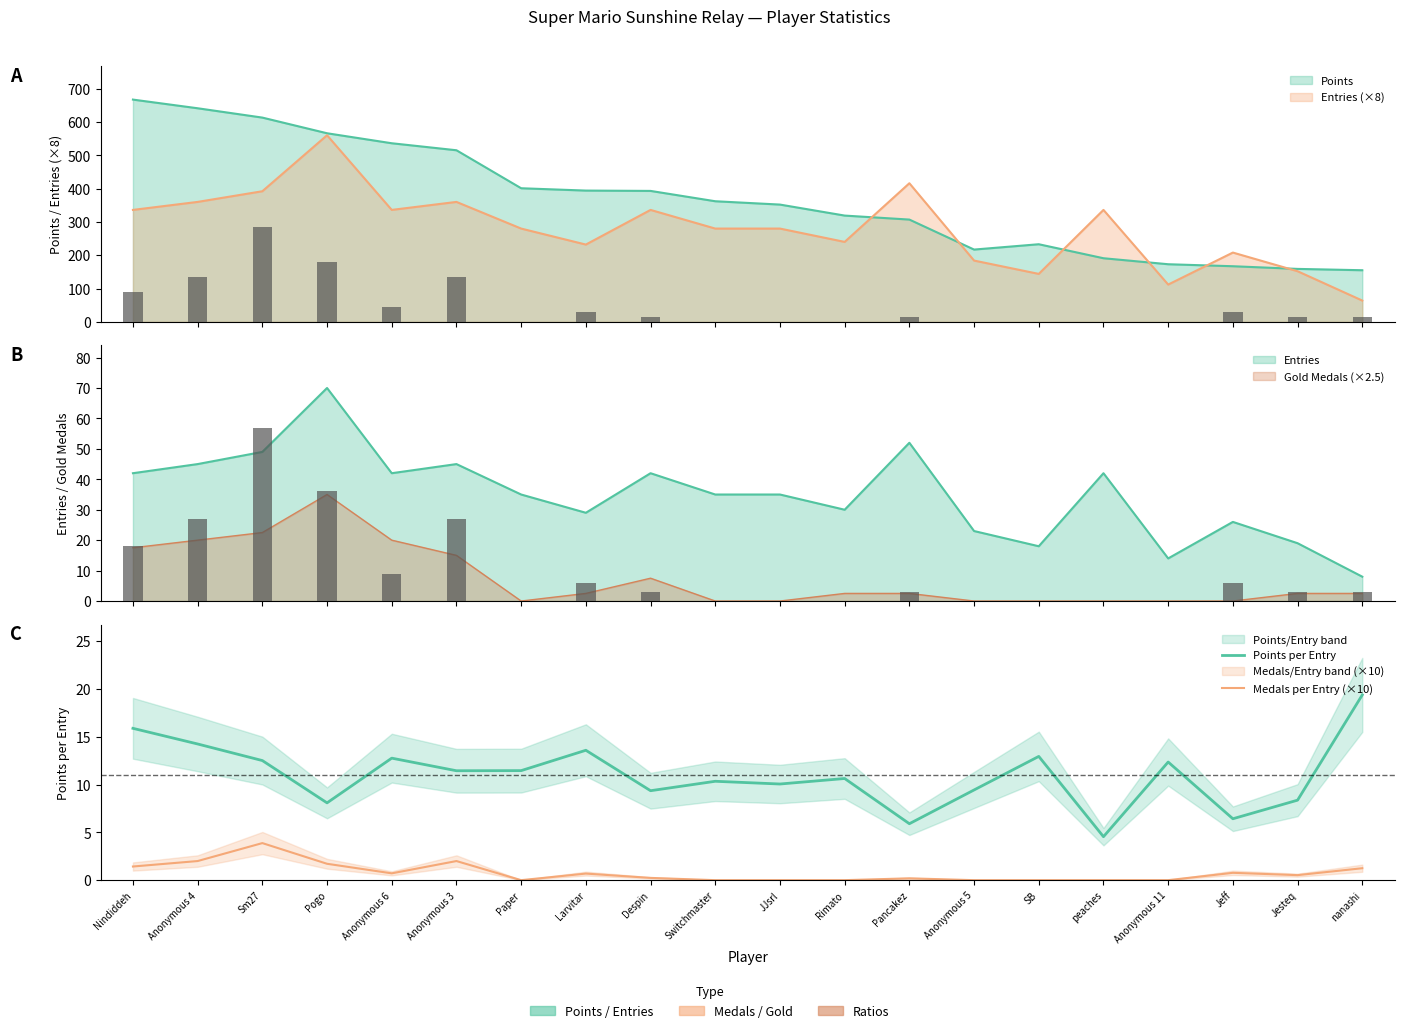

Rank the series by their average value, from highest to lowest.

Points per Entry, Medals per Entry (×10)